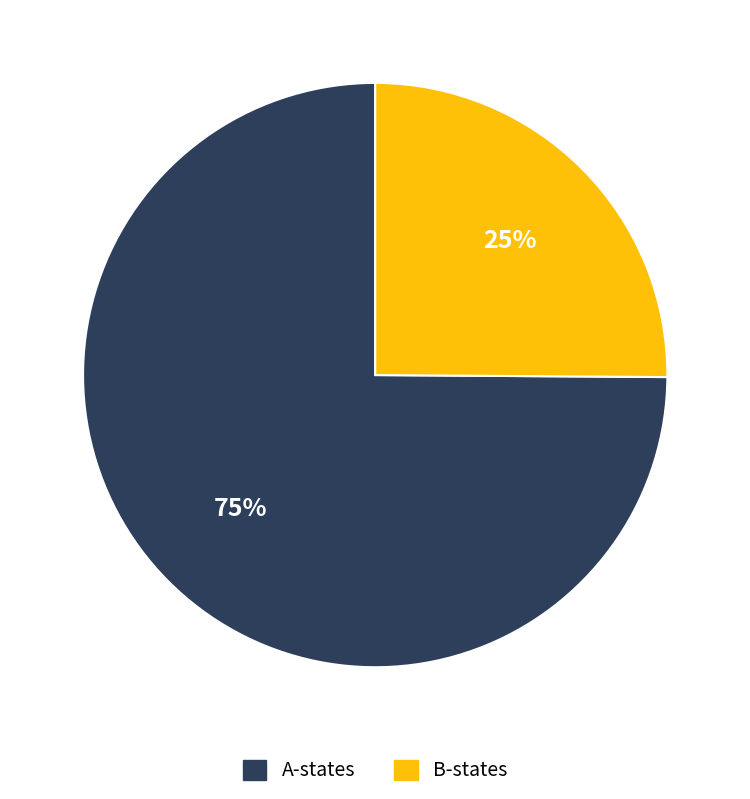

Which category has the smallest portion of the pie?

B-states